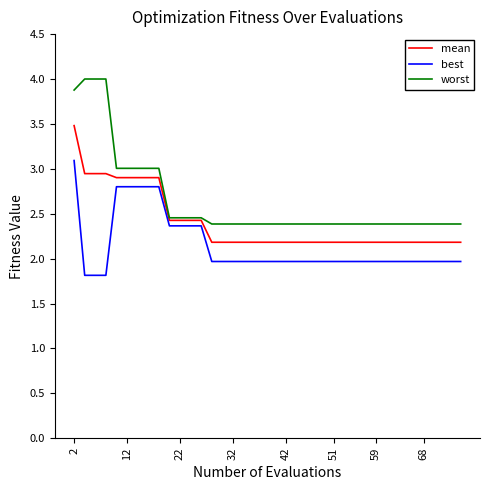

True or false: best and mean cross at least once.

False